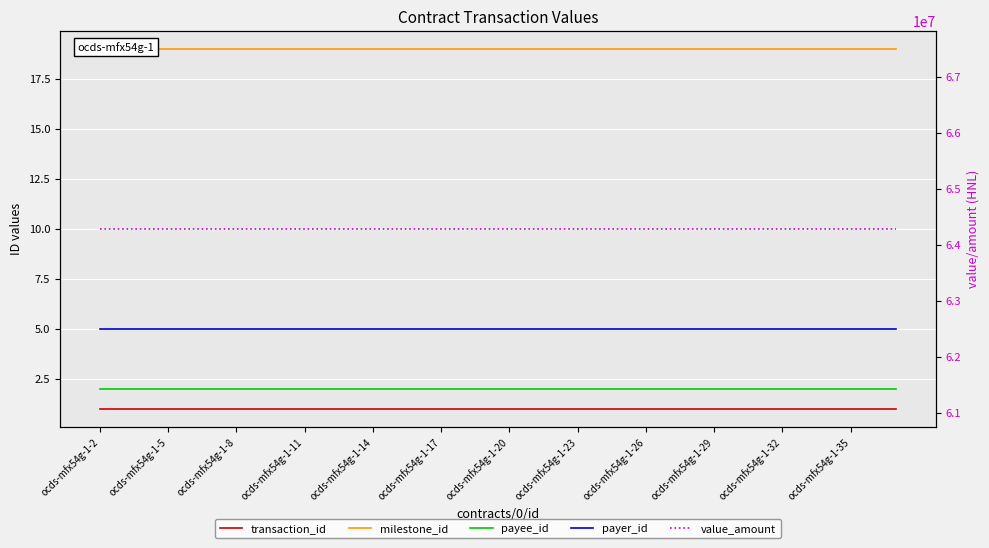

Count the number of data series in this chart.

5